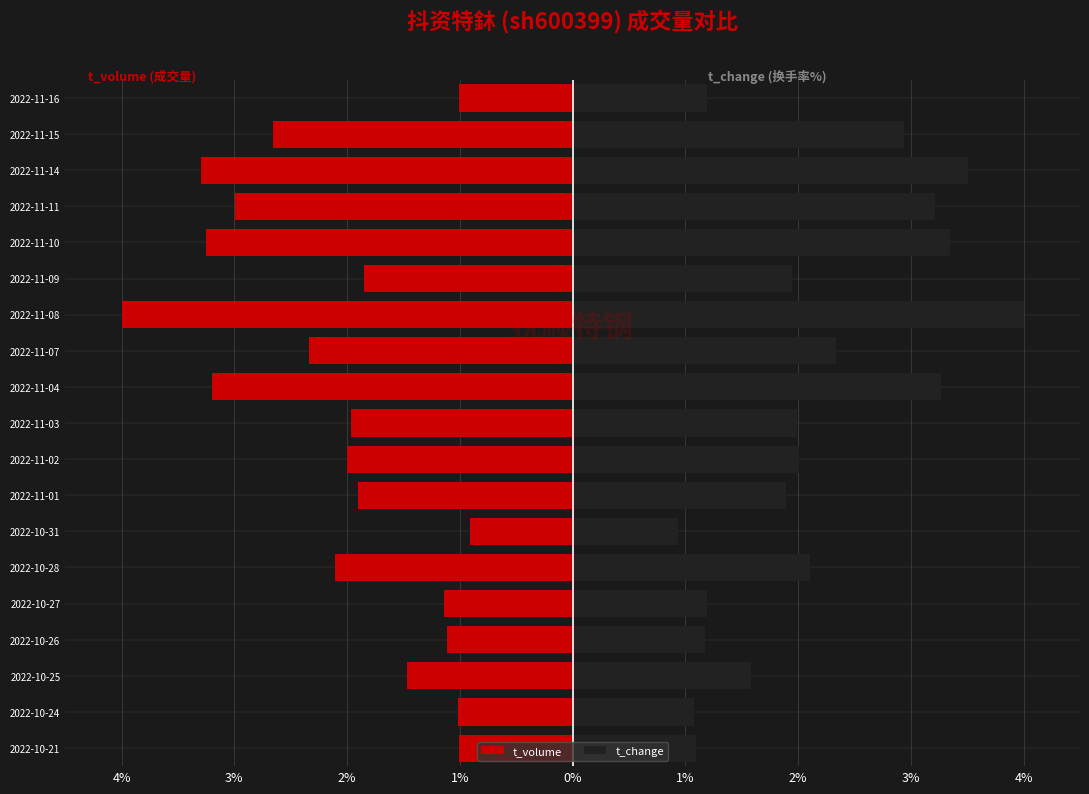

Which series has the largest range (max minus min)?

t_volume